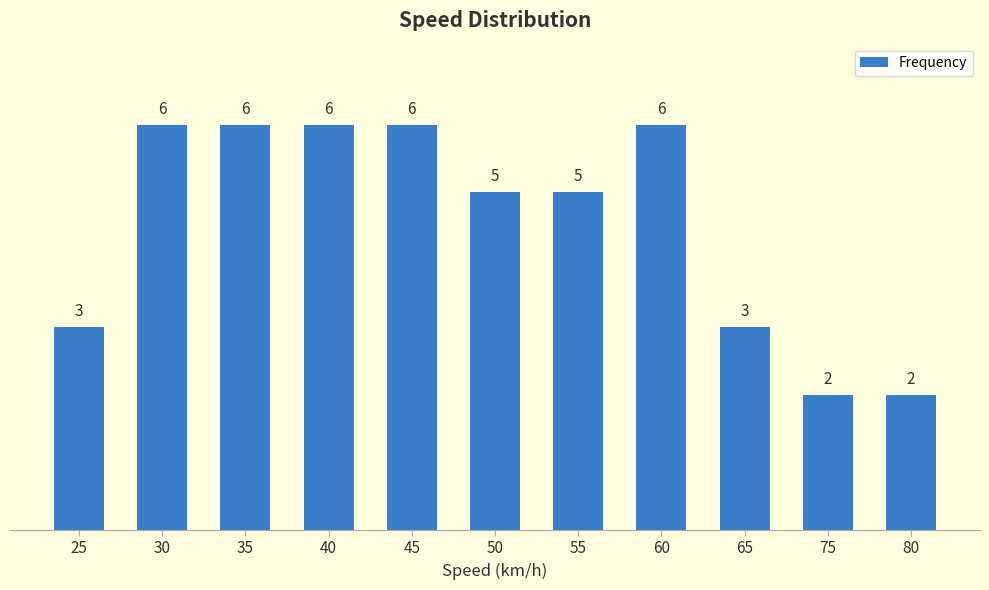

What is the sum of the values at 55 and 25?

8